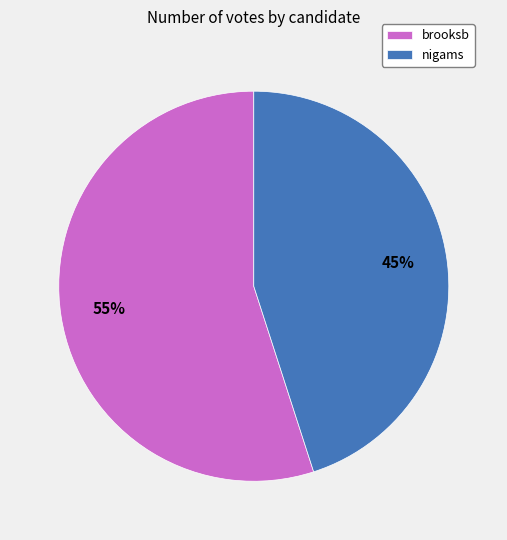

True or false: brooksb accounts for 68% of the total.

False